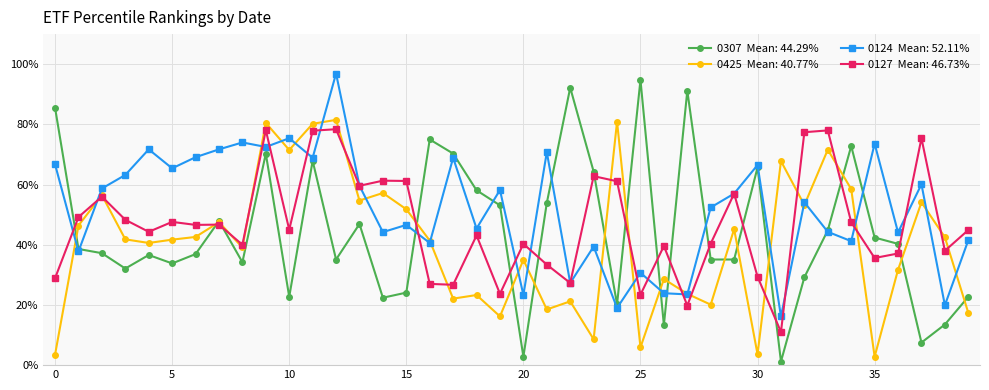

What is the maximum value shown in the chart?

96.9